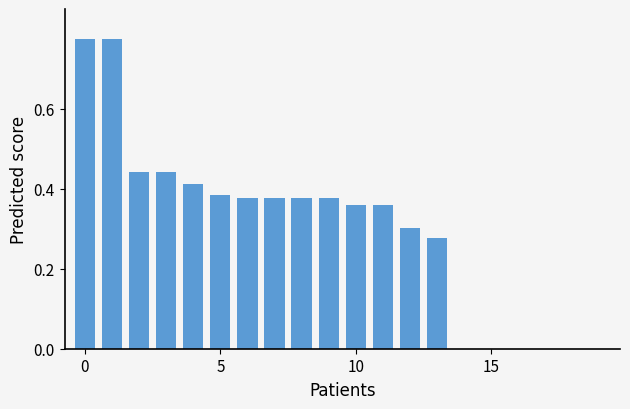

What is the sum of all values?

6.0